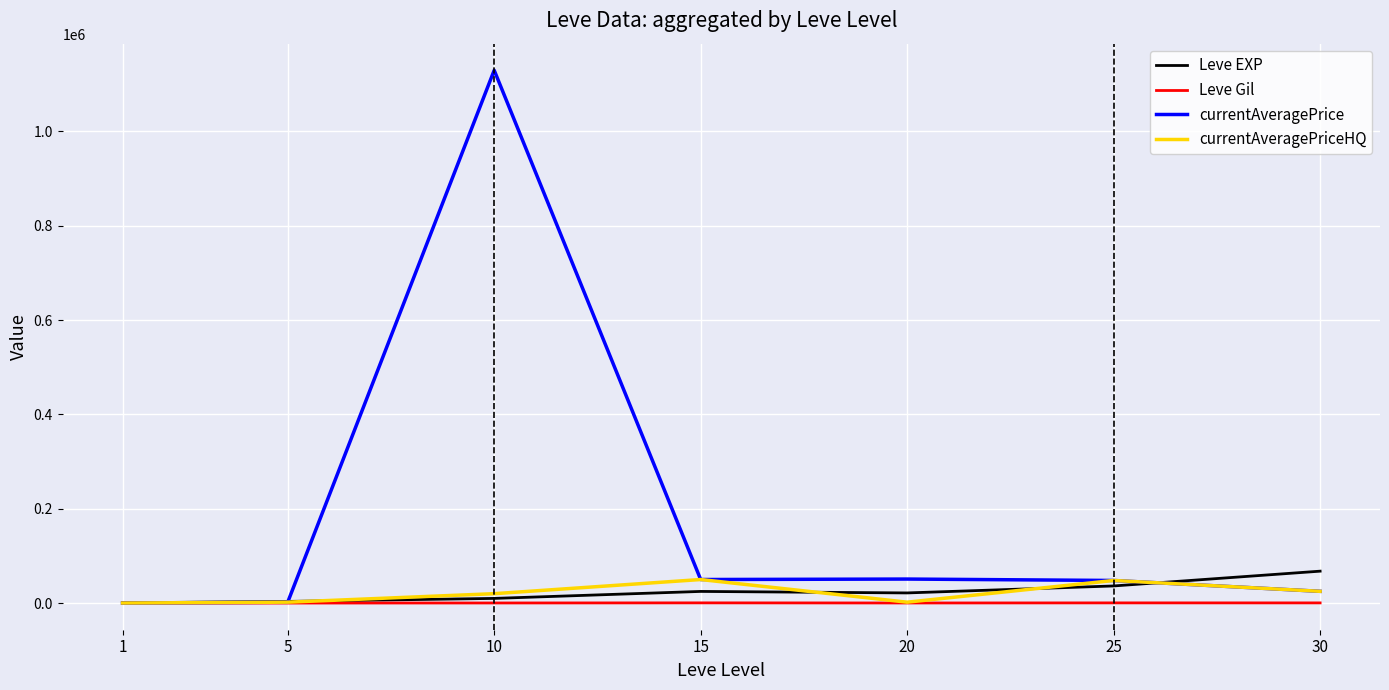

Between 10 and 20, which series saw the biggest shift?

currentAveragePrice